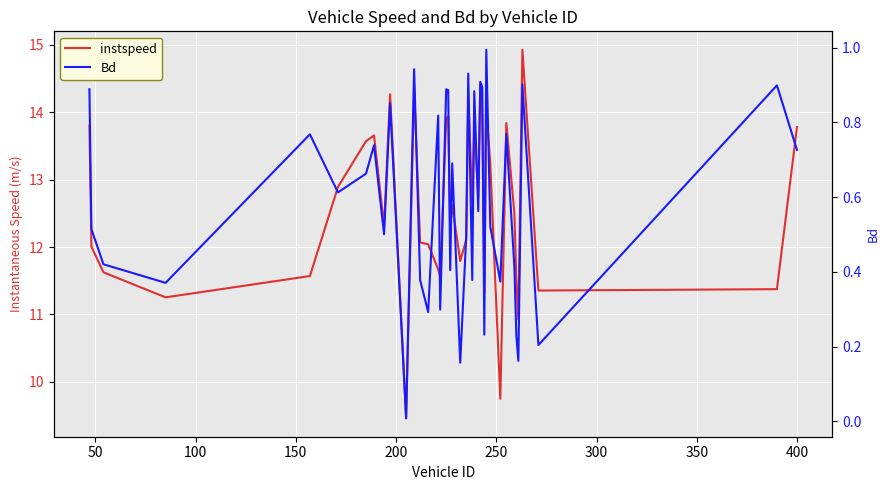

Reading right to left, list all the values displayed in this chart.

instspeed: 13.8	11.4	11.4	14.9	10.9	11.5	12.5	13.8	9.7	13.2	14.1	11.3	14.0	14.4	12.7	13.8	12.6	14.3	12.1	11.8	12.6	12.3	13.9	13.9	11.6	11.7	12.0	12.1	14.4	9.5	14.3	12.3	13.7	13.6	12.9	11.6	11.3	11.6	12.0	13.8
Bd: 0.7	0.9	0.2	0.9	0.2	0.2	0.4	0.8	0.4	0.5	1.0	0.2	0.9	0.9	0.6	0.9	0.4	0.9	0.5	0.2	0.7	0.4	0.9	0.9	0.3	0.8	0.3	0.4	0.9	0.0	0.9	0.5	0.7	0.7	0.6	0.8	0.4	0.4	0.5	0.9